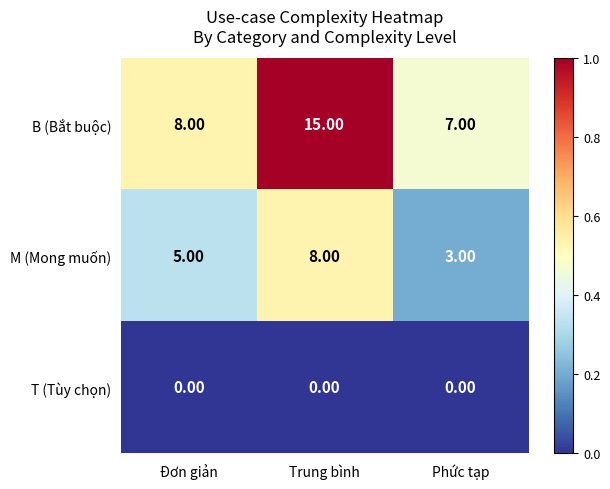

At how many categories does at least one series exceed 0?

3